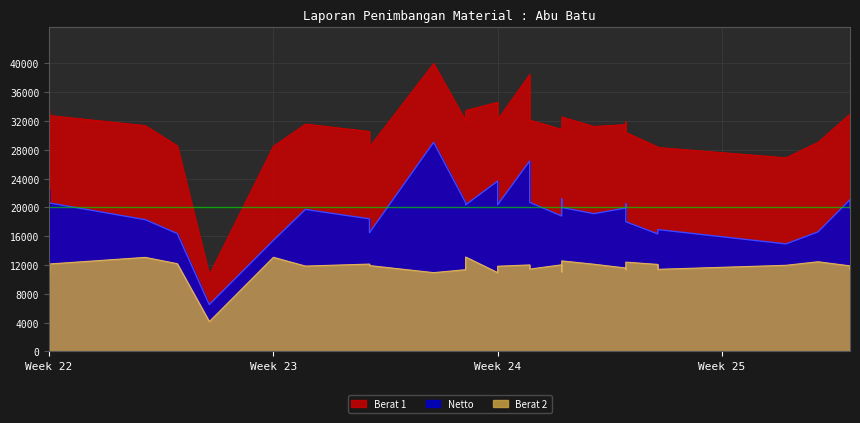

At 2014-06-07, list the series in order from smallest to largest.

Berat 2, Netto, Berat 1